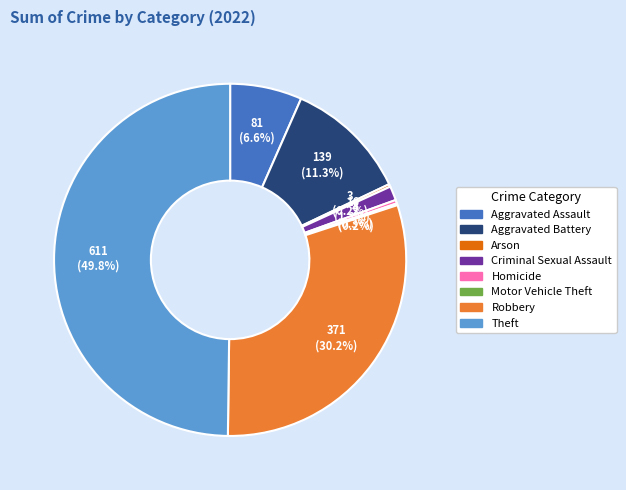

Between Aggravated Assault and Criminal Sexual Assault, which is larger?

Aggravated Assault